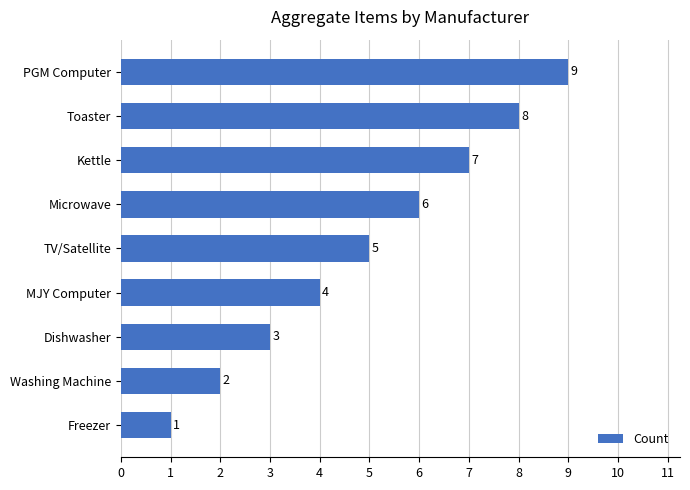

Is it true that the value at TV/Satellite is 8?

False